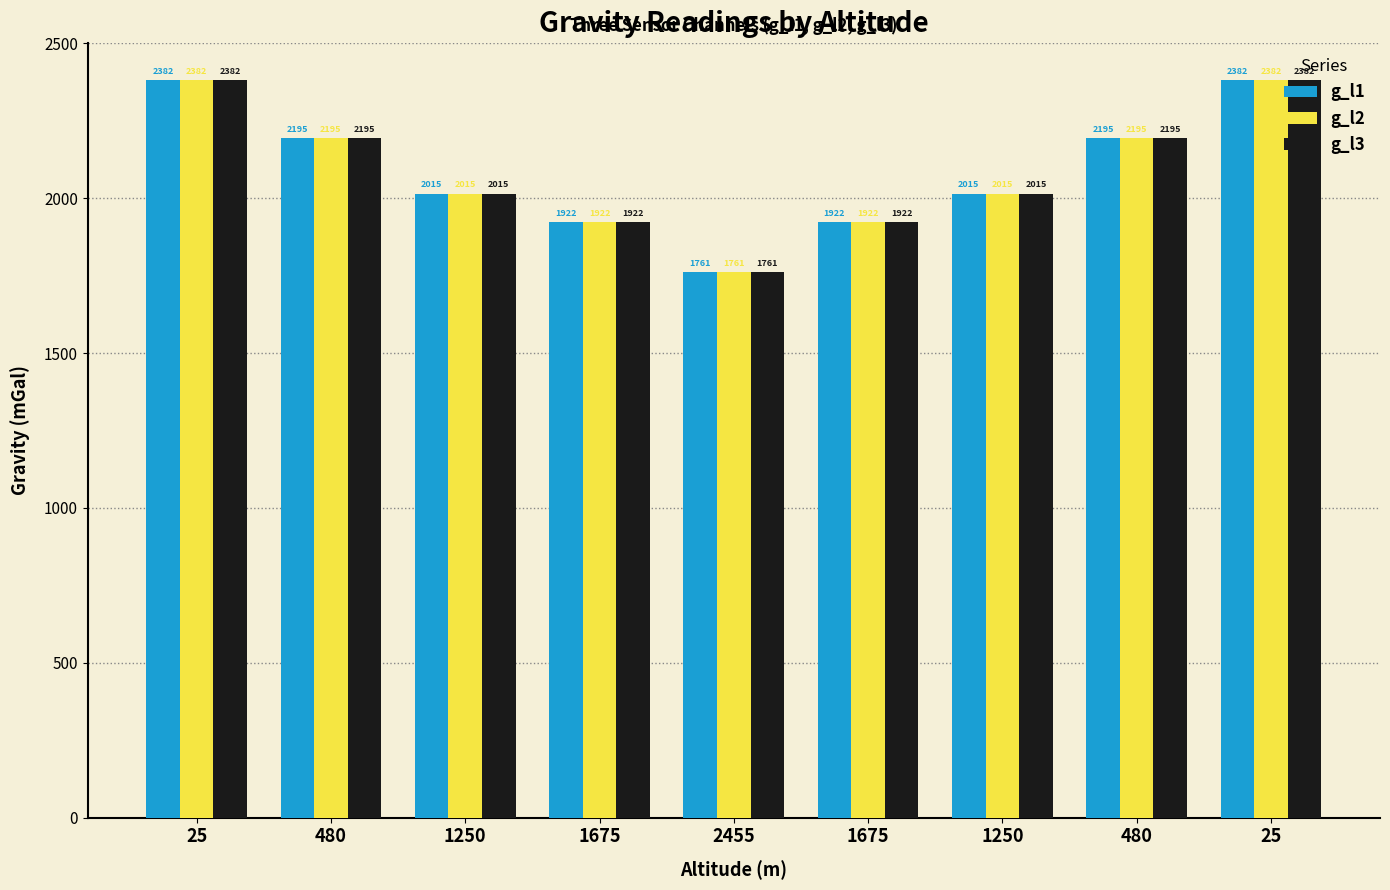

Reading left to right, transcribe all the data shown in this chart.

g_l1: 25=2381.7	480=2194.9	1250=2015.1	1675=1922.3	2455=1761.4	1675=1922.2	1250=2015.2	480=2194.9	25=2381.8
g_l2: 25=2381.7	480=2194.9	1250=2015.1	1675=1922.3	2455=1761.4	1675=1922.2	1250=2015.2	480=2194.9	25=2381.8
g_l3: 25=2381.7	480=2194.9	1250=2015.1	1675=1922.3	2455=1761.4	1675=1922.2	1250=2015.2	480=2194.9	25=2381.8